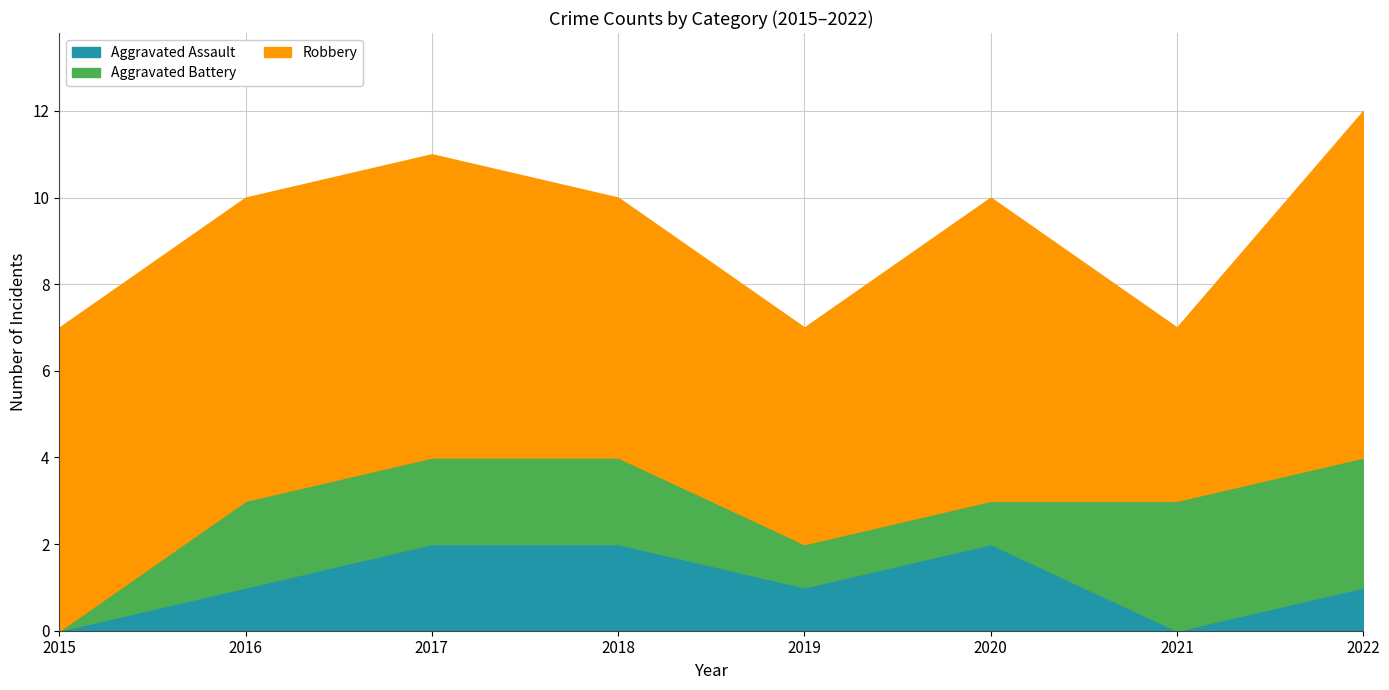

Is the value of Robbery at 2019 greater than the value of Aggravated Assault at 2021?

Yes